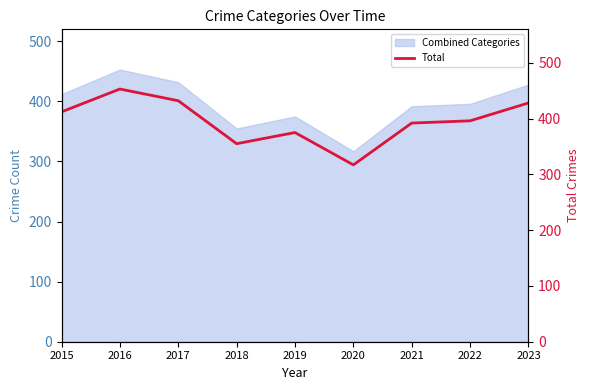

What is the smallest value displayed?

317